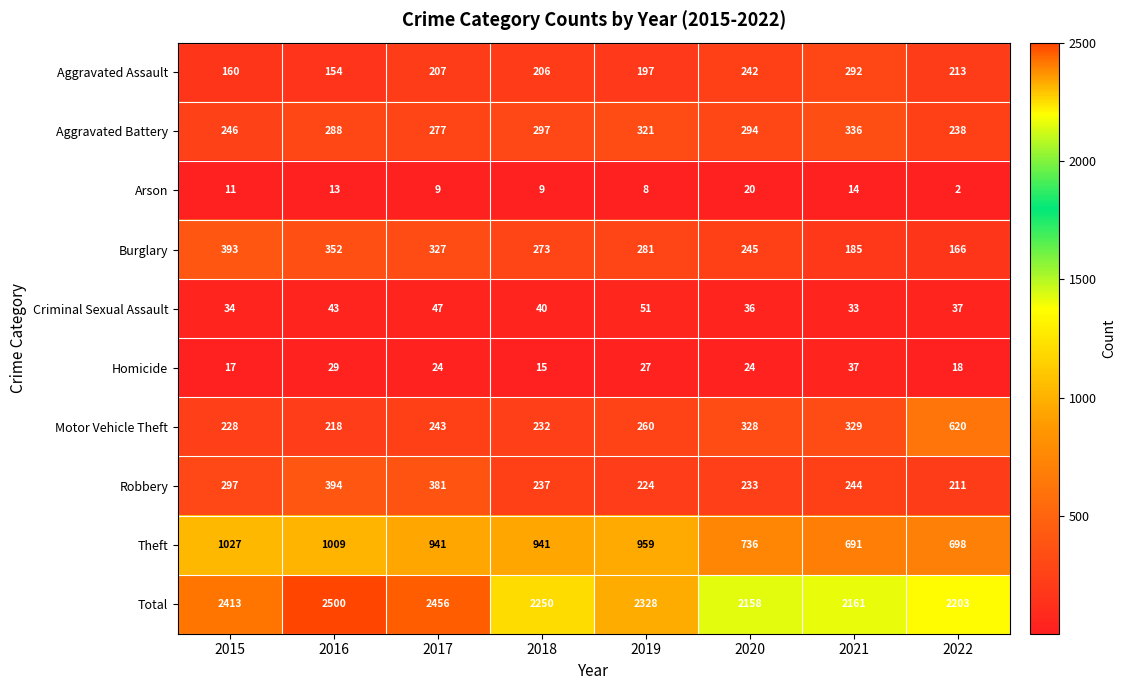

What is the difference between the highest and lowest values at 2020?

2138